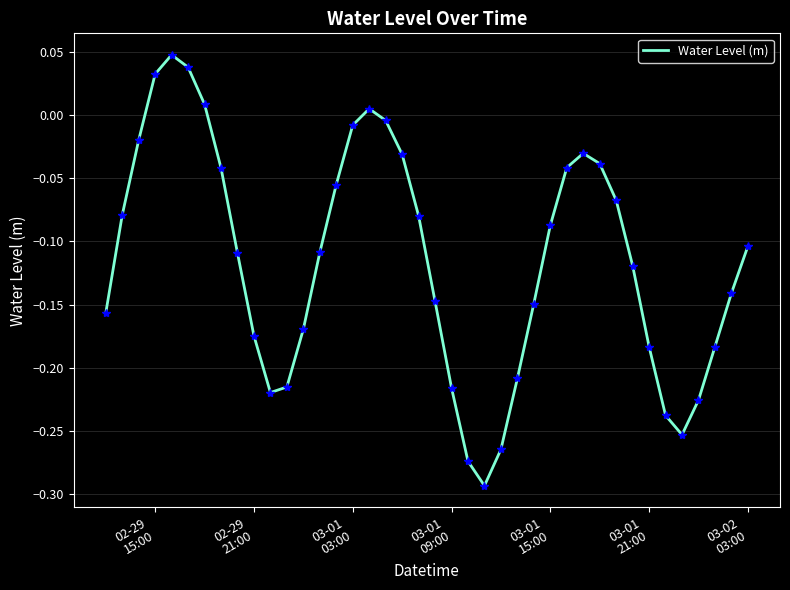

What is the difference between the maximum and minimum values?

0.3